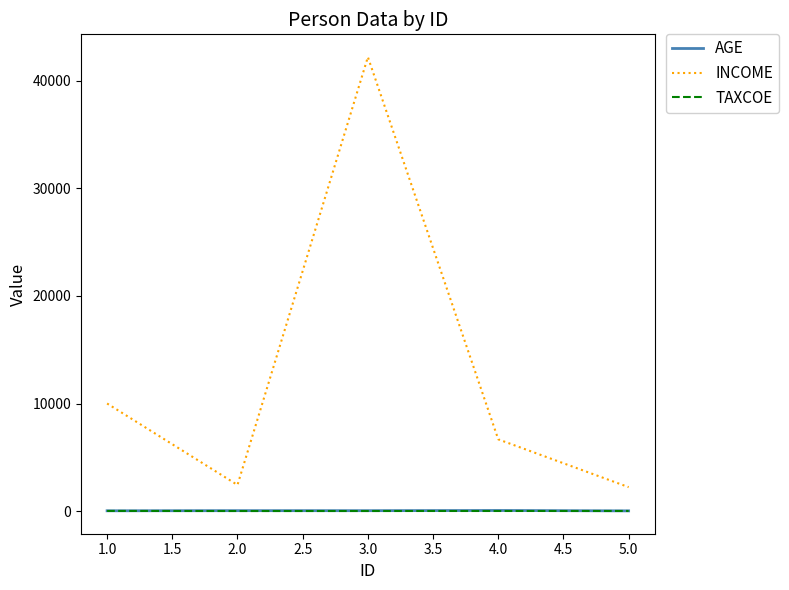

True or false: AGE and INCOME intersect in this chart.

False